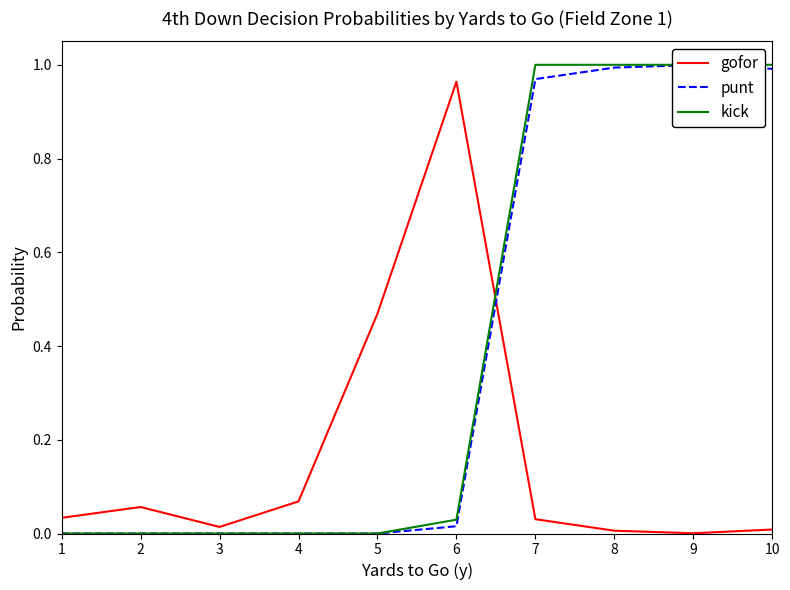

Reading right to left, extract all data points from this chart.

gofor: 0.0	0.0	0.0	0.0	1.0	0.5	0.1	0.0	0.1	0.0
punt: 1.0	1.0	1.0	1.0	0.0	0.0	0.0	0.0	0.0	0.0
kick: 1.0	1.0	1.0	1.0	0.0	0.0	0.0	0.0	0.0	0.0